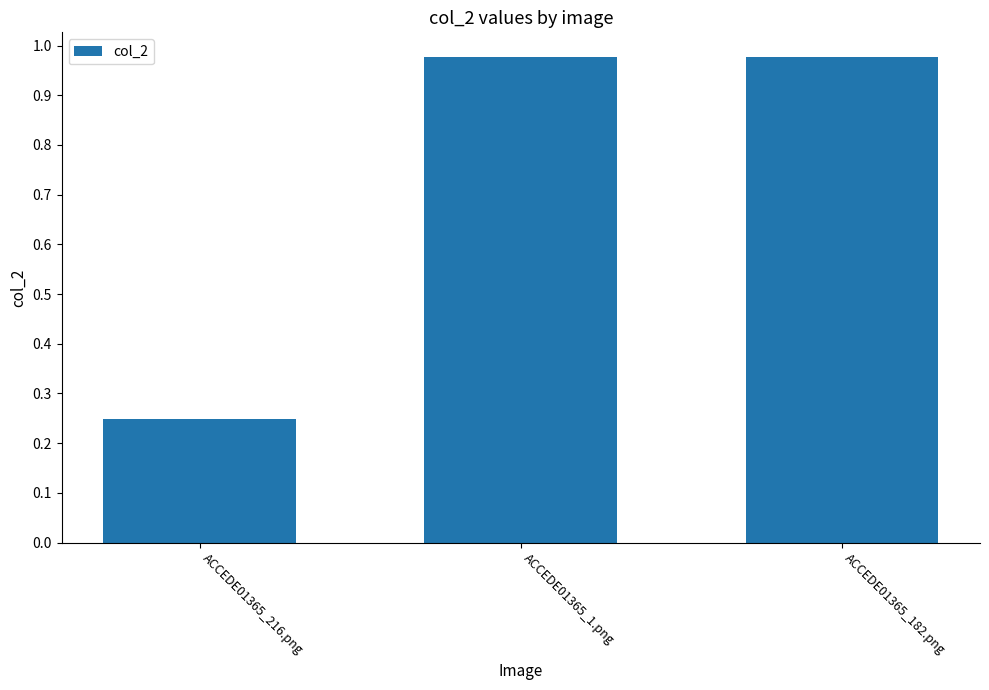

Which label corresponds to the smallest value in the chart?

ACCEDE01365_216.png